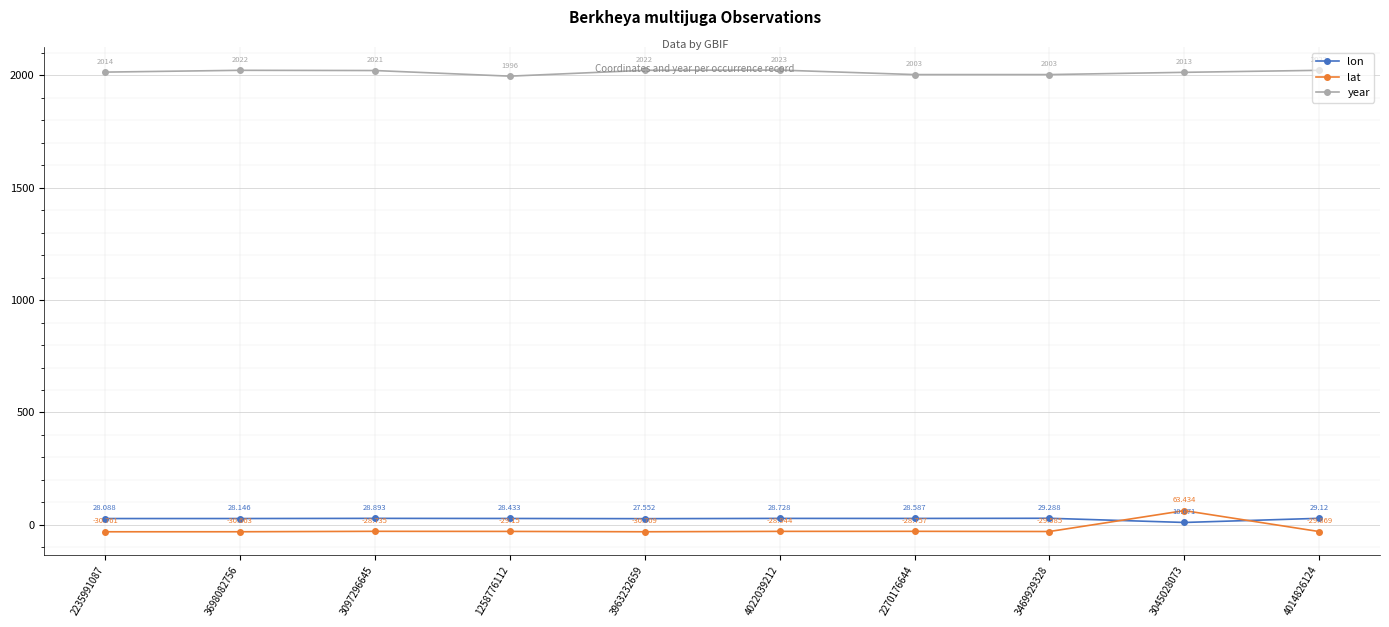

Which series has the largest range (max minus min)?

lat